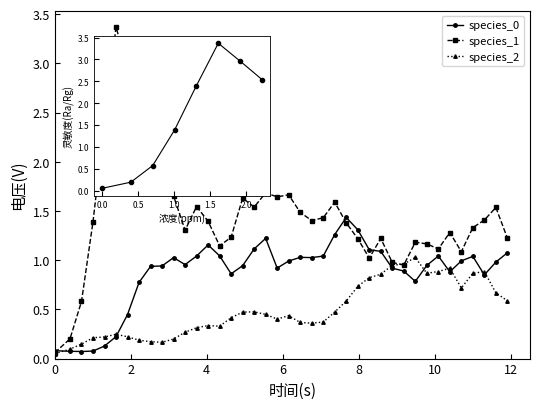

How many interior local peaks does the species_0 series have?

7